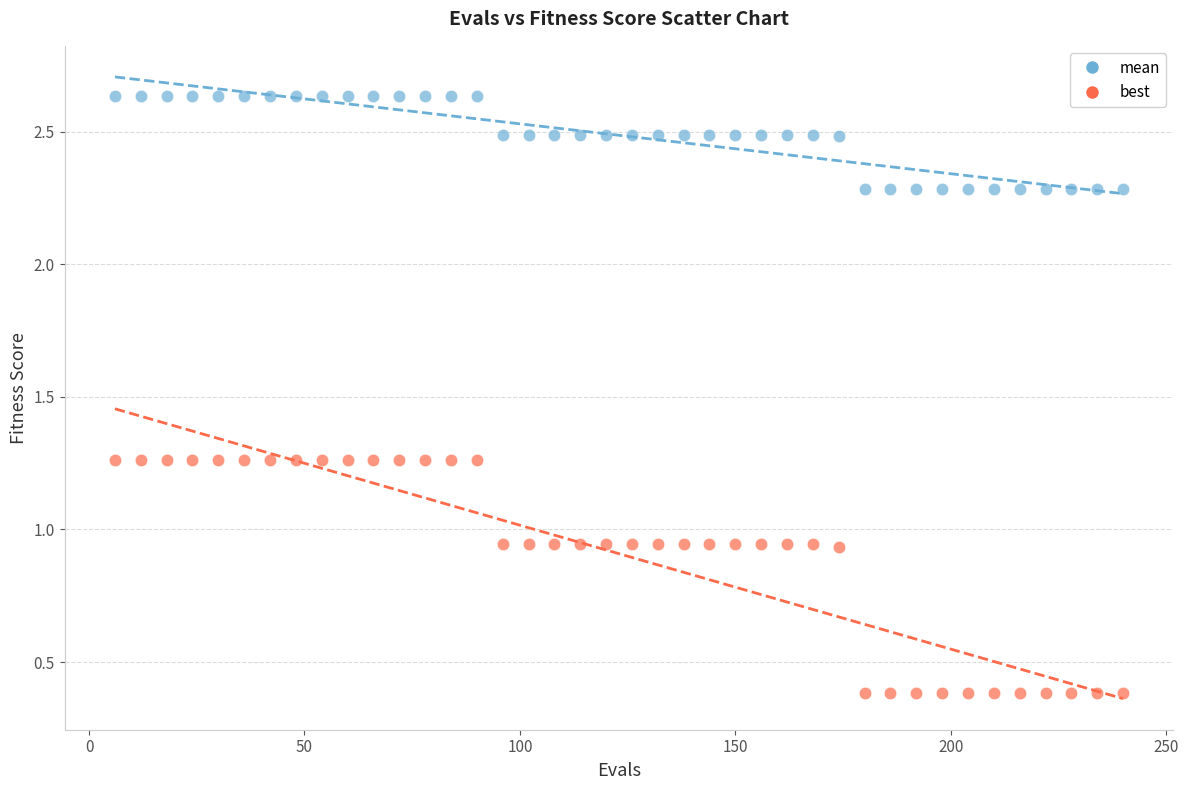

Which series contains the lowest Y value?

best